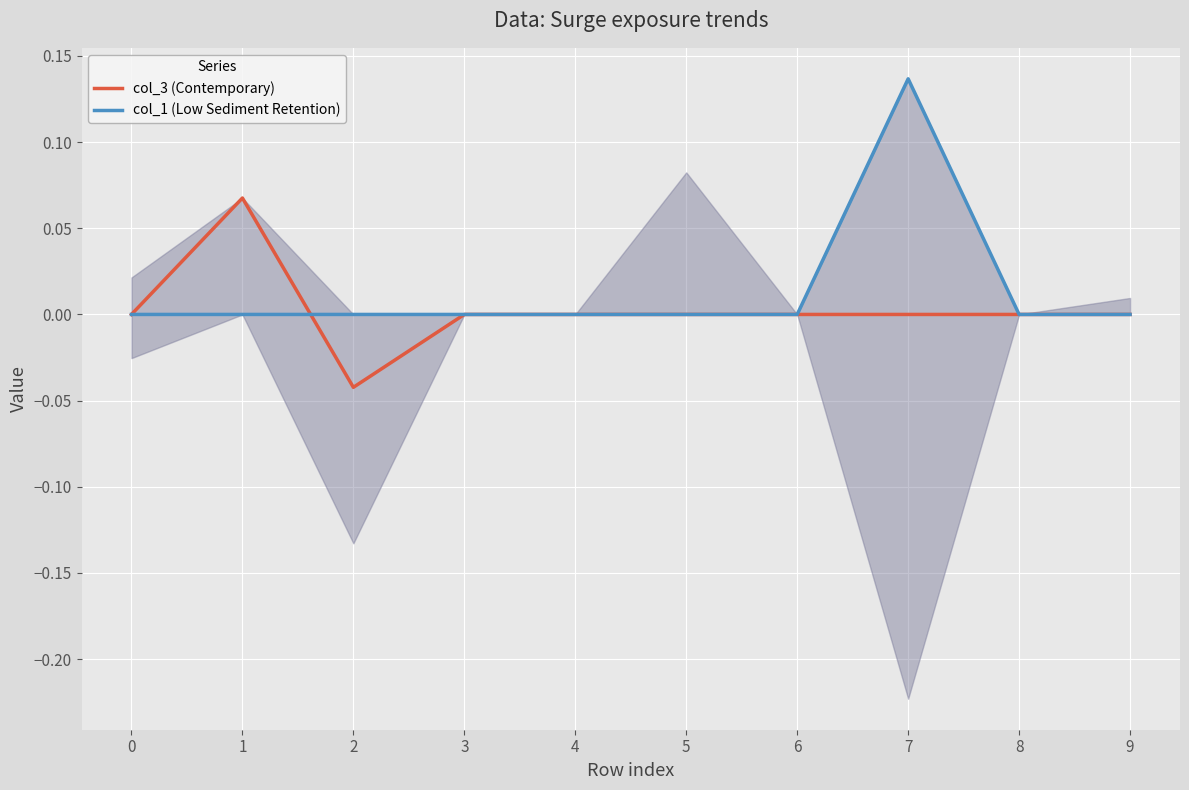

Which series ends up on top after the final intersection of col_3 (Contemporary) and col_1 (Low Sediment Retention)?

col_1 (Low Sediment Retention)